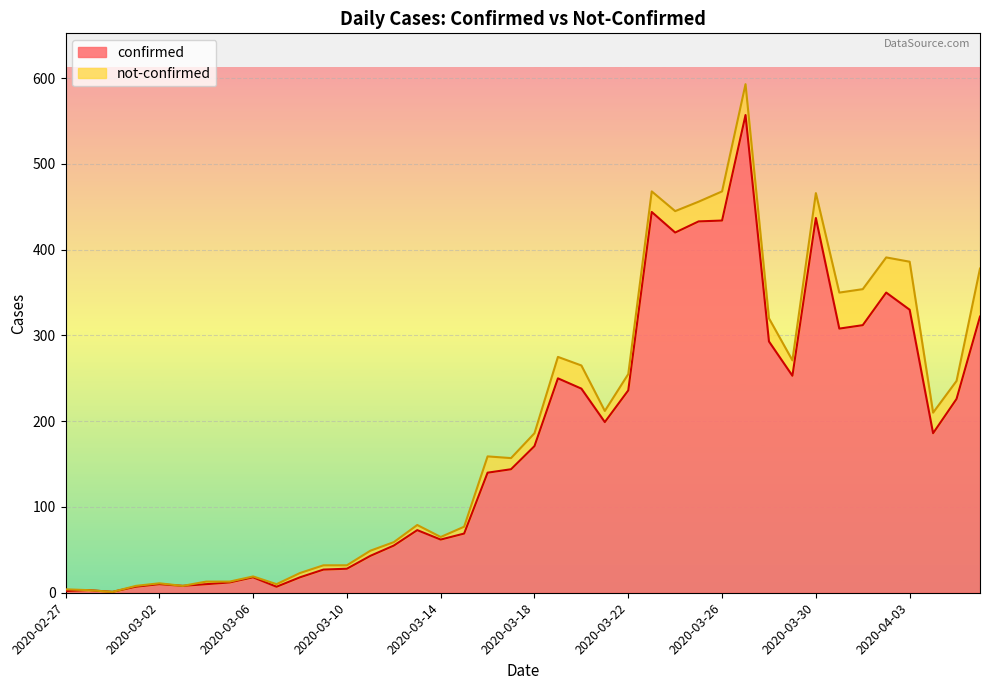

List the labels in order of value, largest first.

2020-03-27, 2020-03-23, 2020-03-30, 2020-03-26, 2020-03-25, 2020-03-24, 2020-04-02, 2020-04-03, 2020-04-06, 2020-04-01, 2020-03-31, 2020-03-28, 2020-03-29, 2020-03-19, 2020-03-20, 2020-03-22, 2020-04-05, 2020-03-21, 2020-04-04, 2020-03-18, 2020-03-17, 2020-03-16, 2020-03-13, 2020-03-15, 2020-03-14, 2020-03-12, 2020-03-11, 2020-03-10, 2020-03-09, 2020-03-06, 2020-03-08, 2020-03-05, 2020-03-02, 2020-03-04, 2020-03-03, 2020-03-01, 2020-03-07, 2020-02-28, 2020-02-27, 2020-02-29